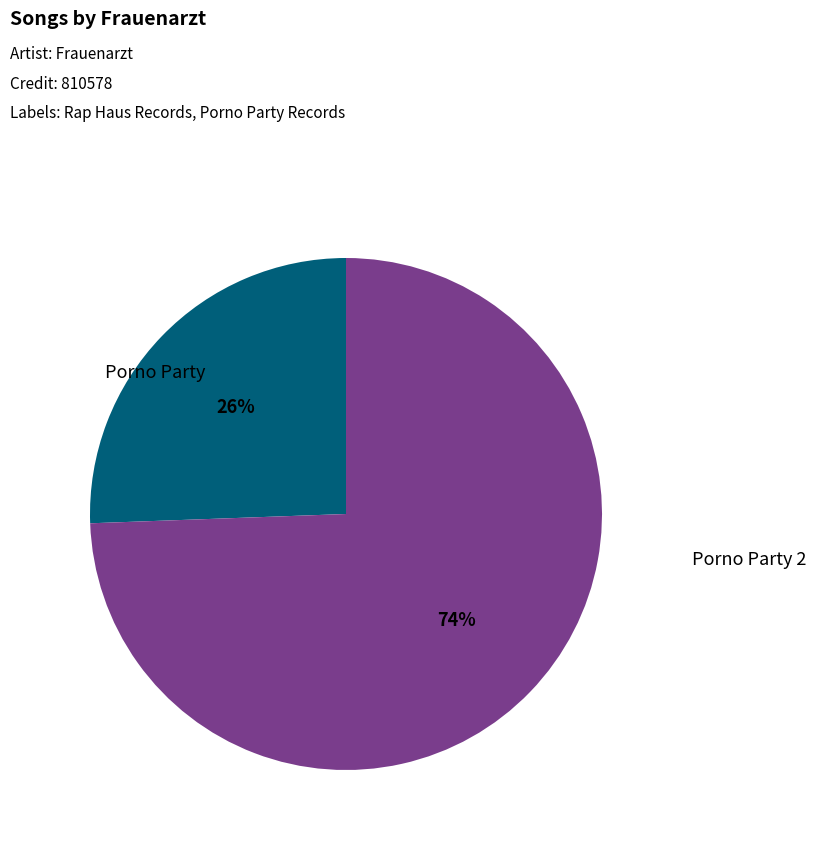

Does any single category account for the majority?

Yes